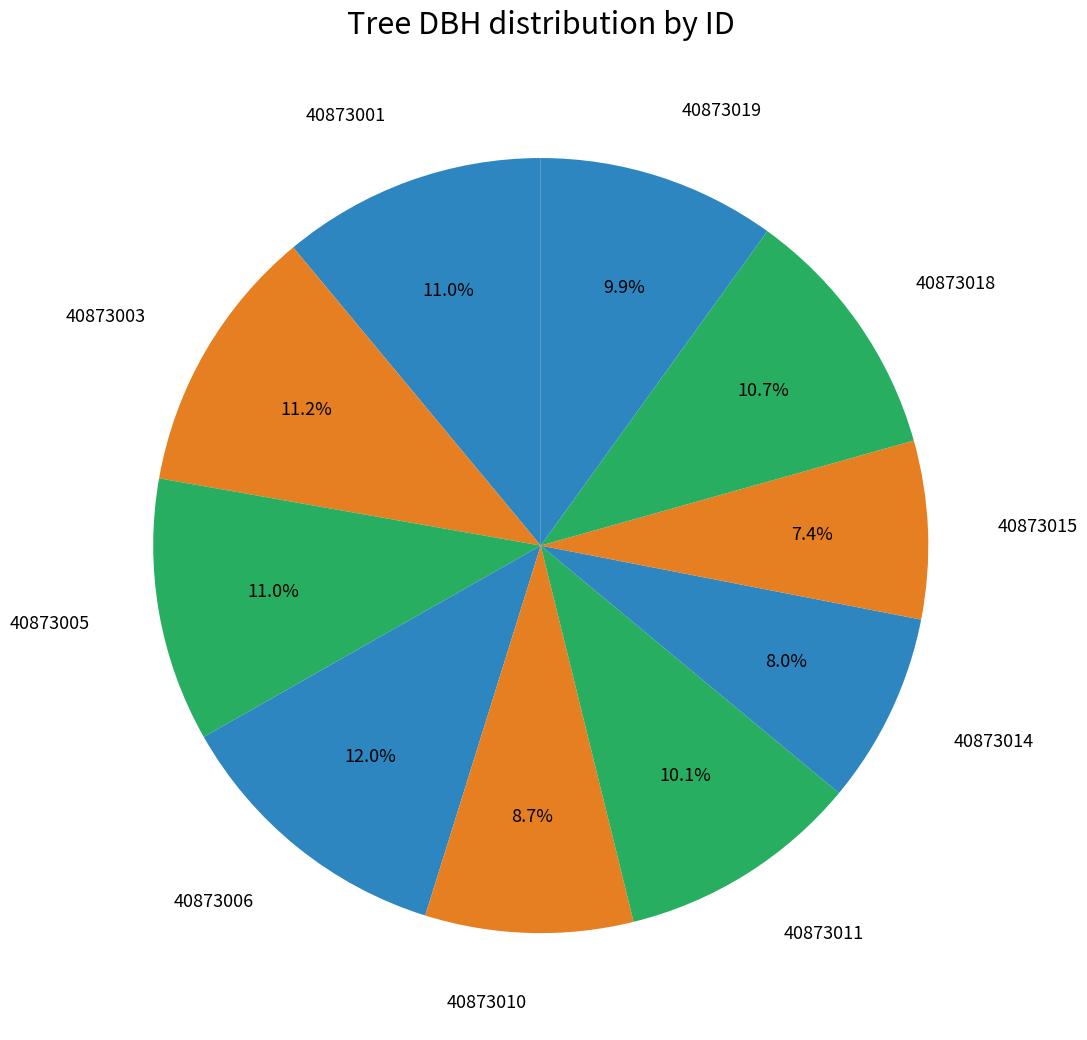

Count the number of slices in the pie.

10